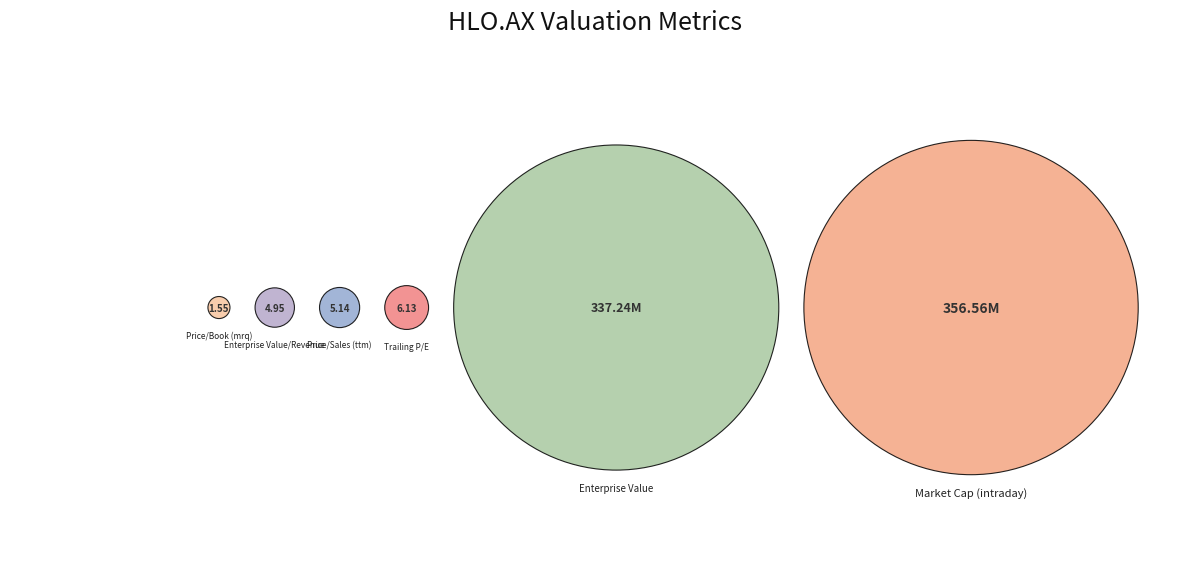

To the nearest percent, what is the difference between the largest and smallest slice percentages?

50%